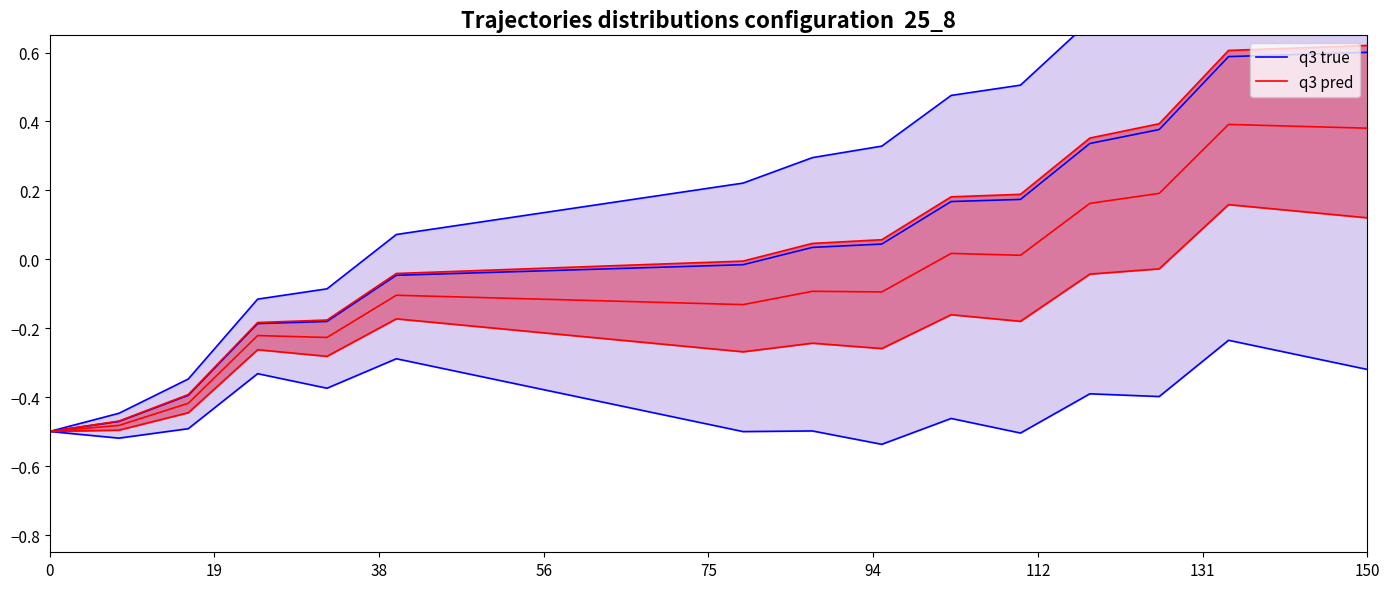

What is the difference between the maximum and minimum values in the q3 pred series?

1.1